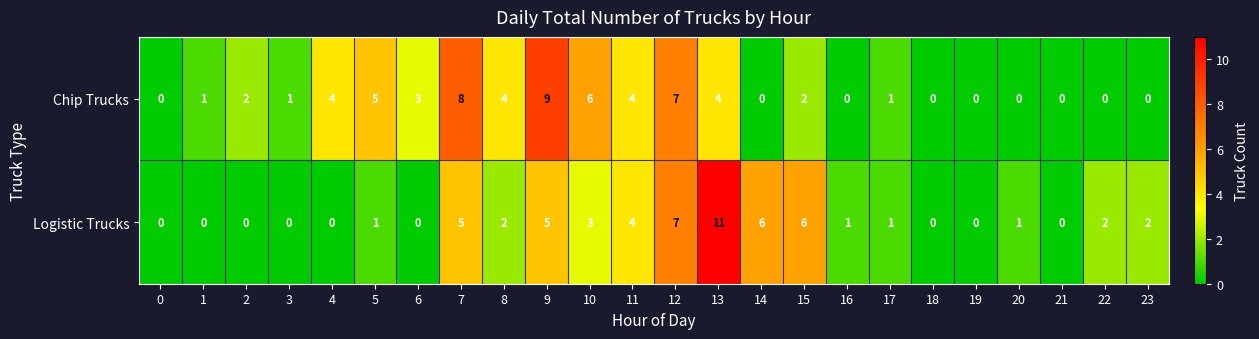

At which category is the sum across all series the highest?

13